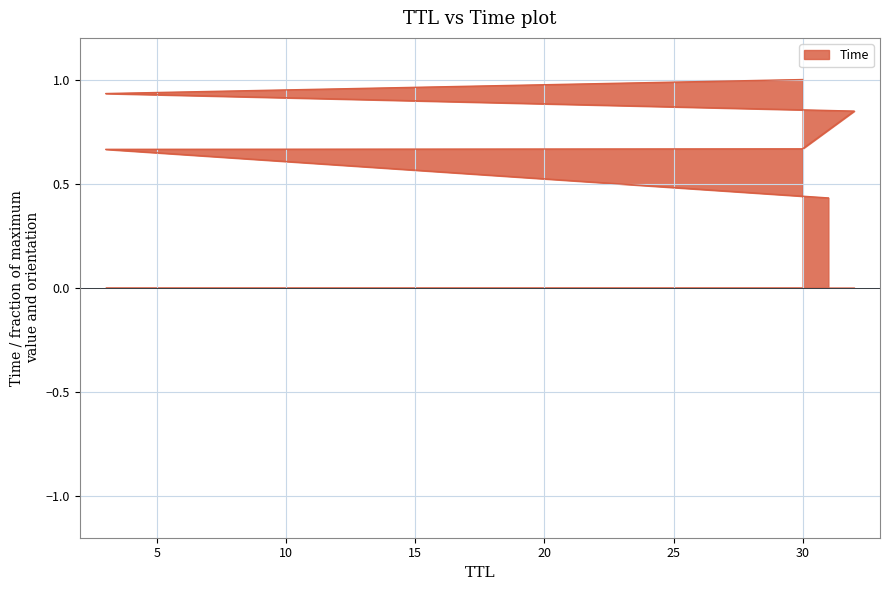

What is the difference between the second highest and minimum values?

0.5